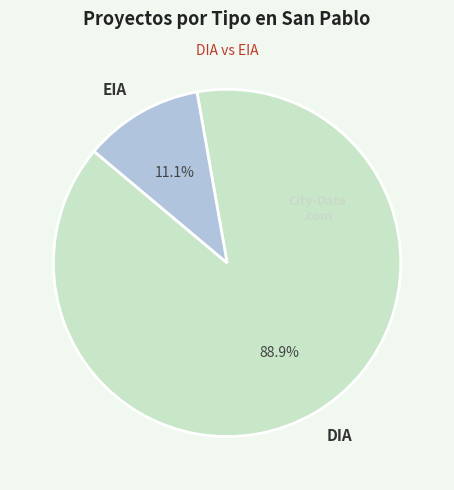

What is the smallest slice in the pie chart?

EIA